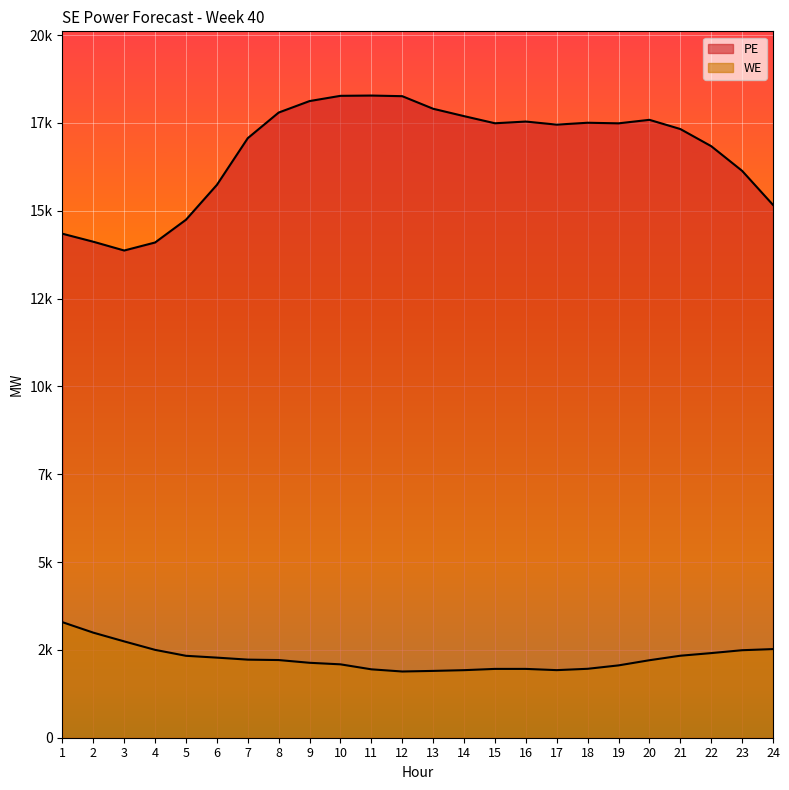

What is the average value of the WE series?

2261